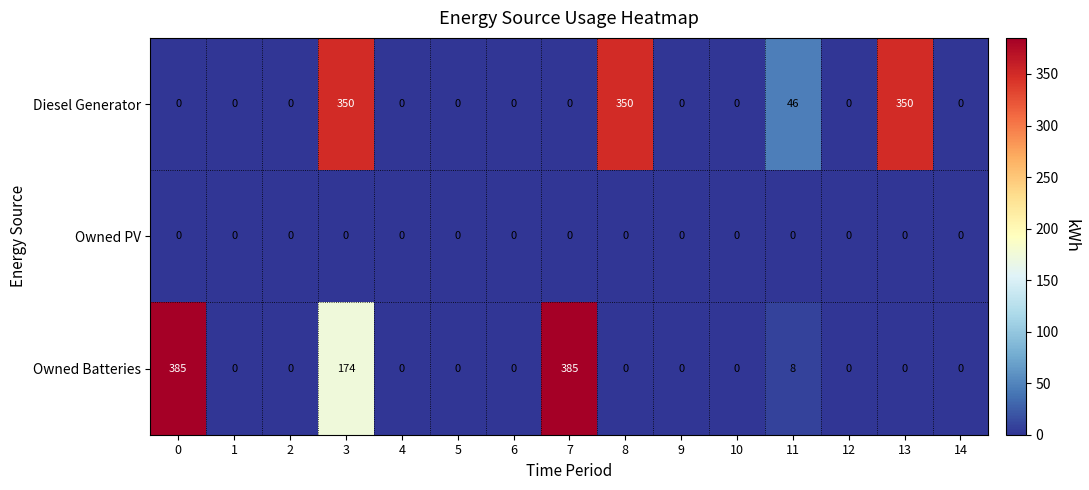

Which series has the largest total across all categories?

Diesel Generator